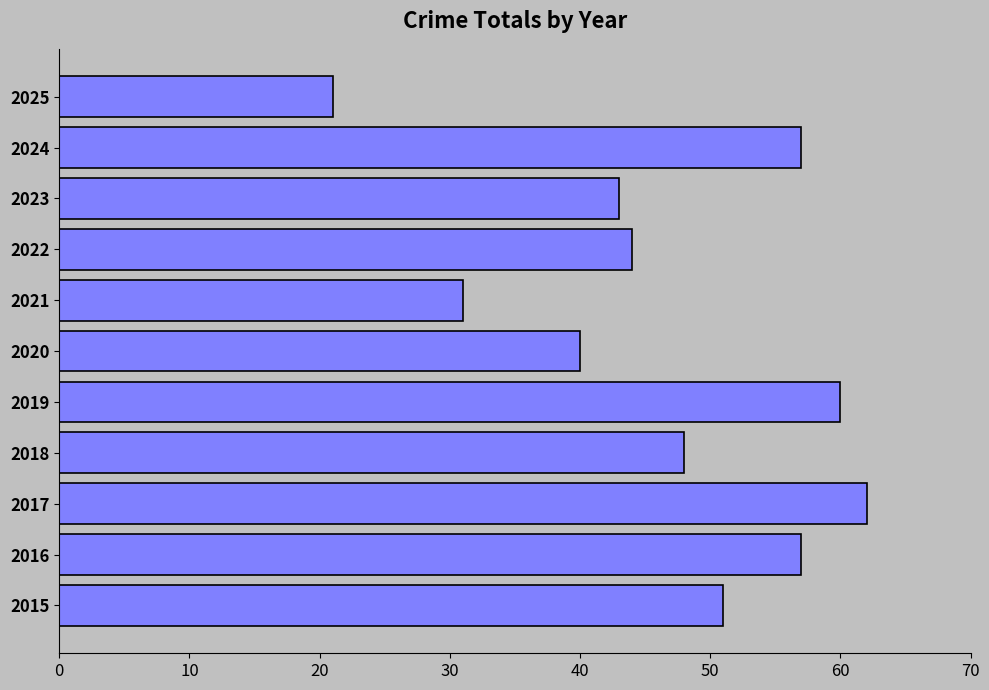

True or false: the data shows 81 at 2015.

False